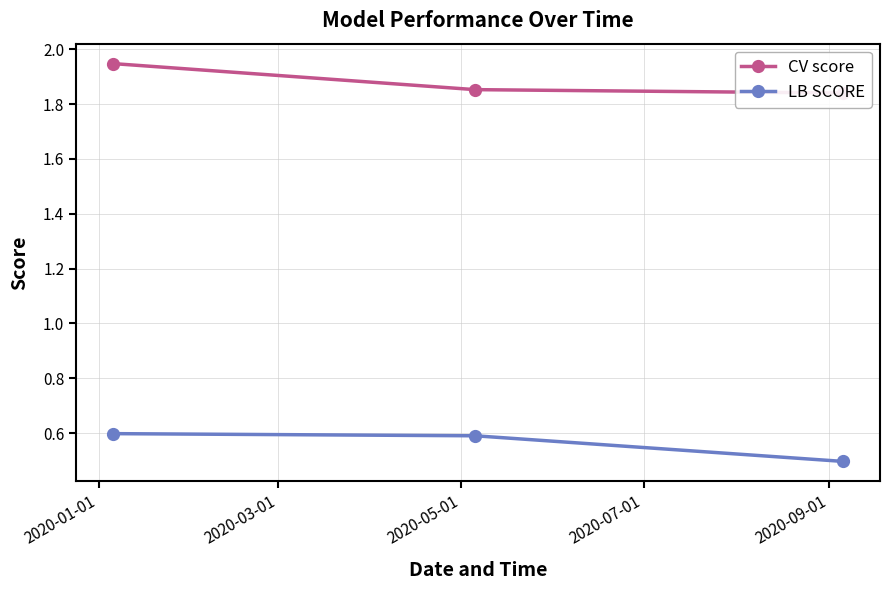

What is the value of the LB SCORE point at the 1st from the left?

0.6